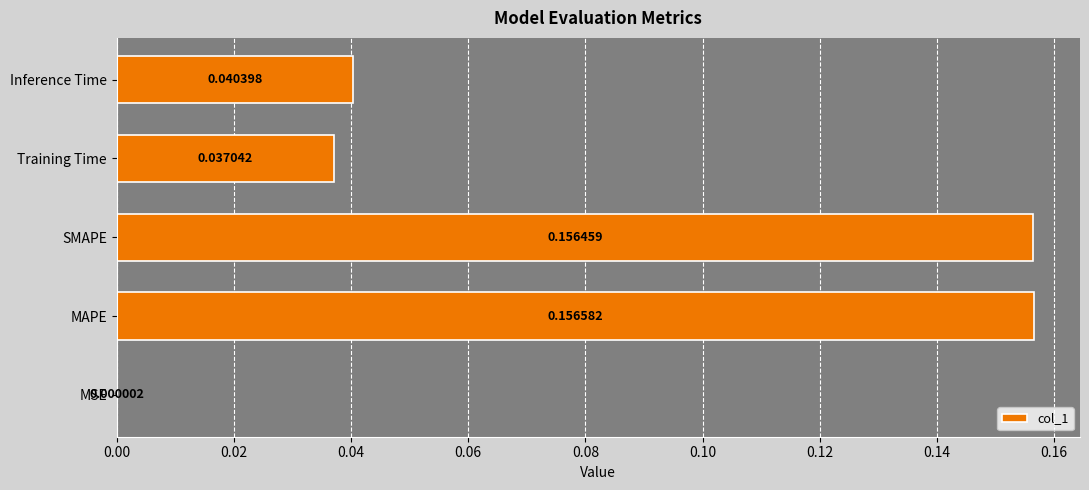

What is the sum of all values?

0.4